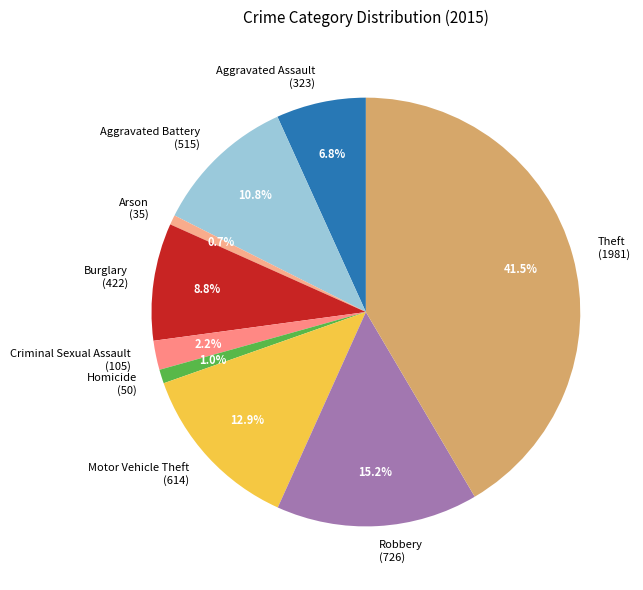

True or false: Aggravated Assault accounts for 7% of the total.

True